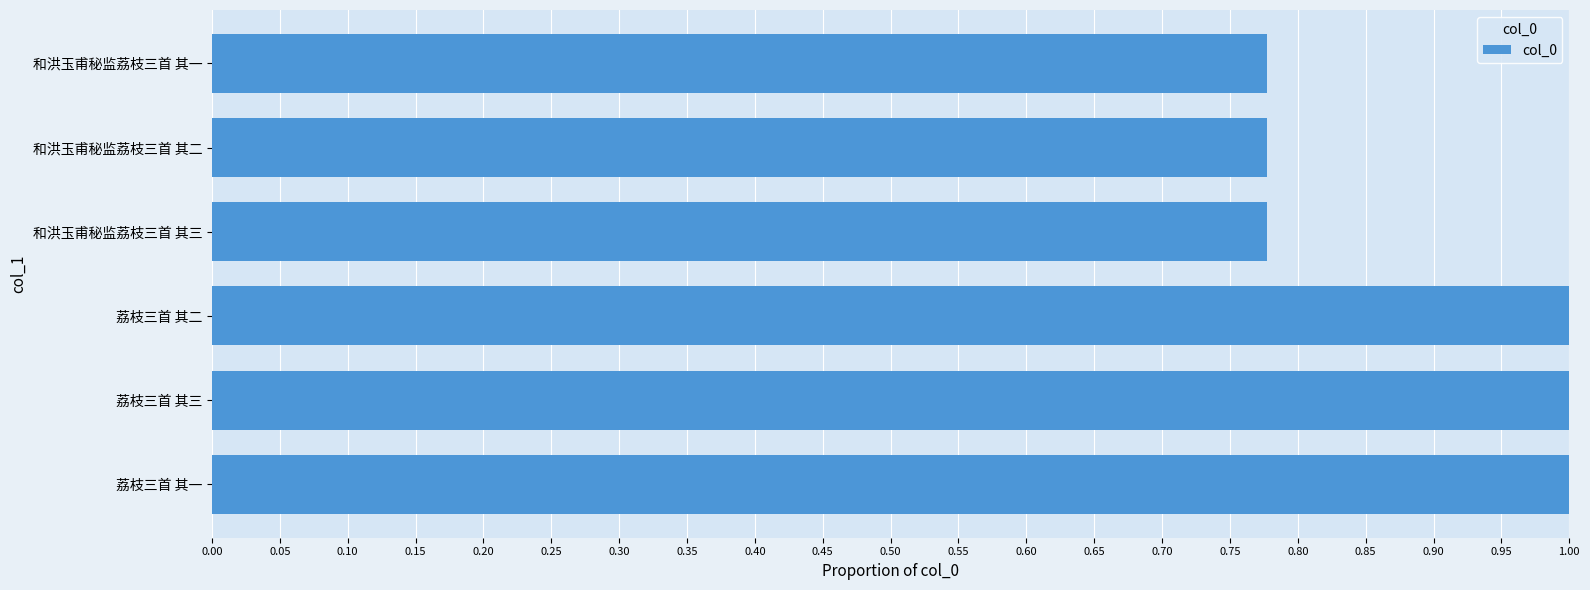

Does the chart contain stacked bars?

No